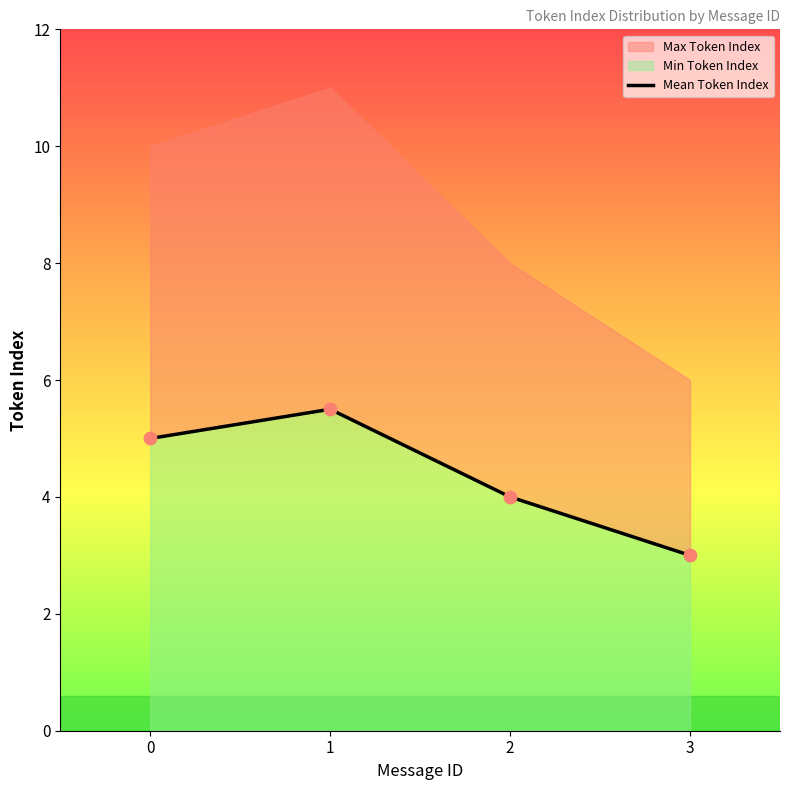

Which has a higher value, 3 or 2?

2